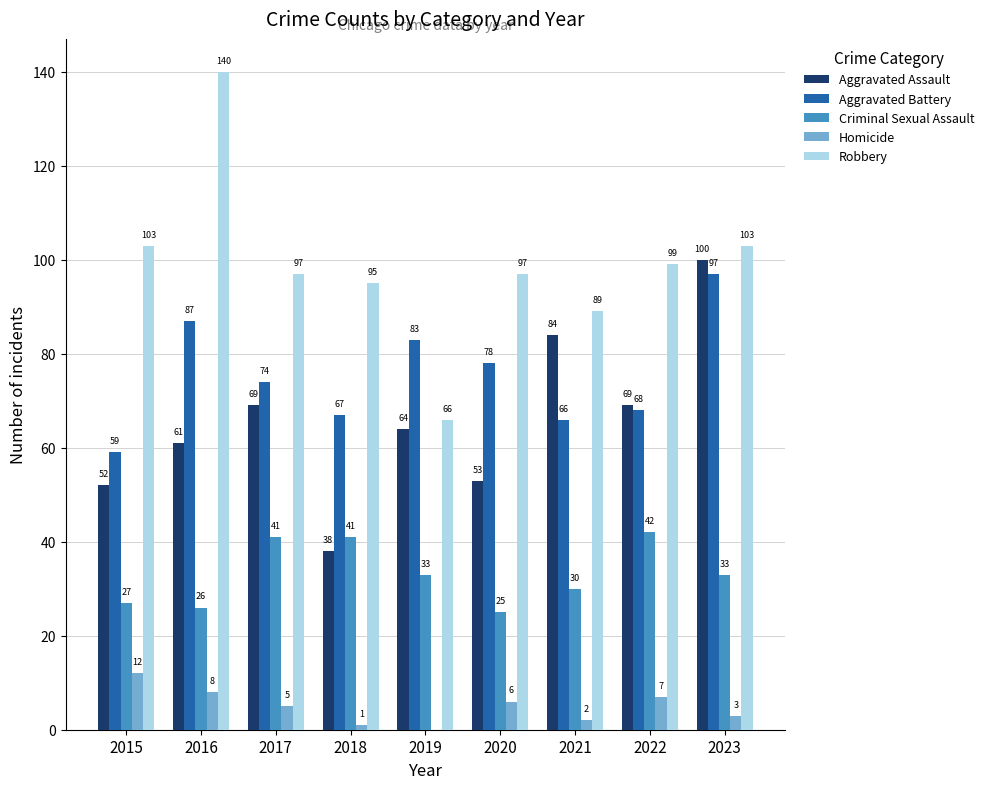

What are all the series names shown in the legend?

Aggravated Assault, Aggravated Battery, Criminal Sexual Assault, Homicide, Robbery